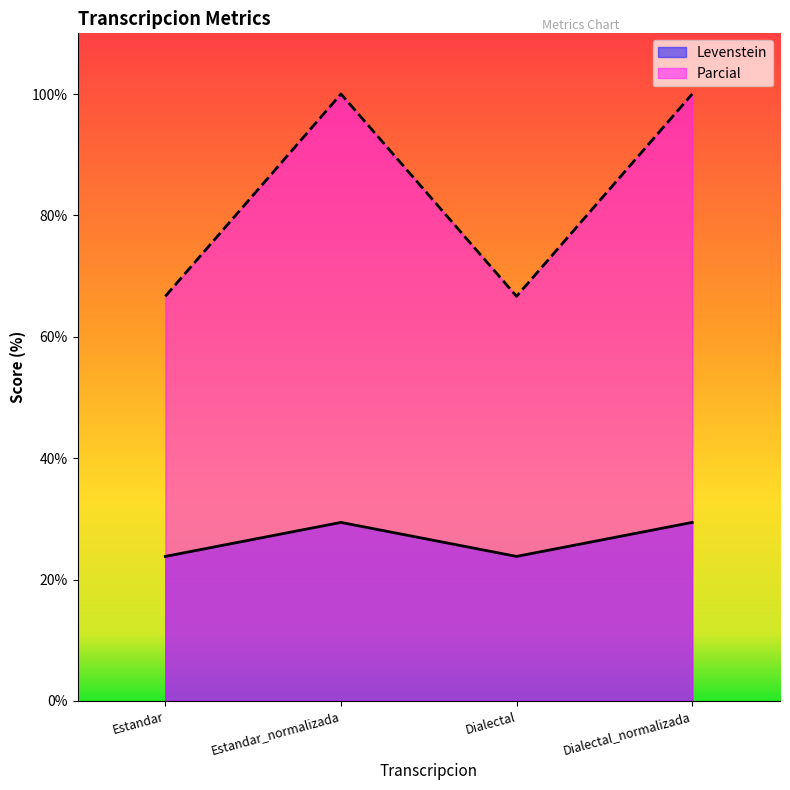

Rank the series at Estandar from highest to lowest value.

Parcial, Levenstein